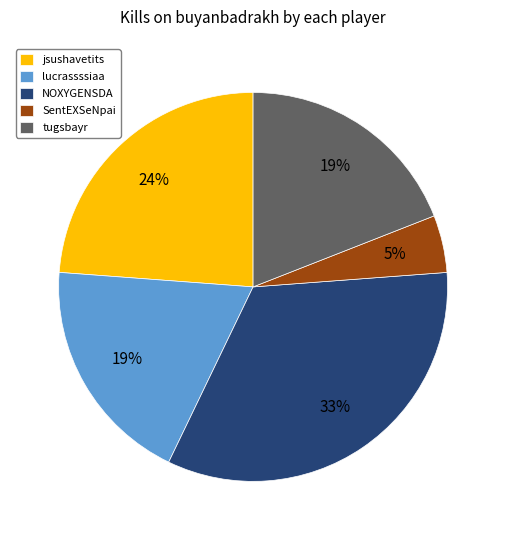

Does any single category account for the majority?

No